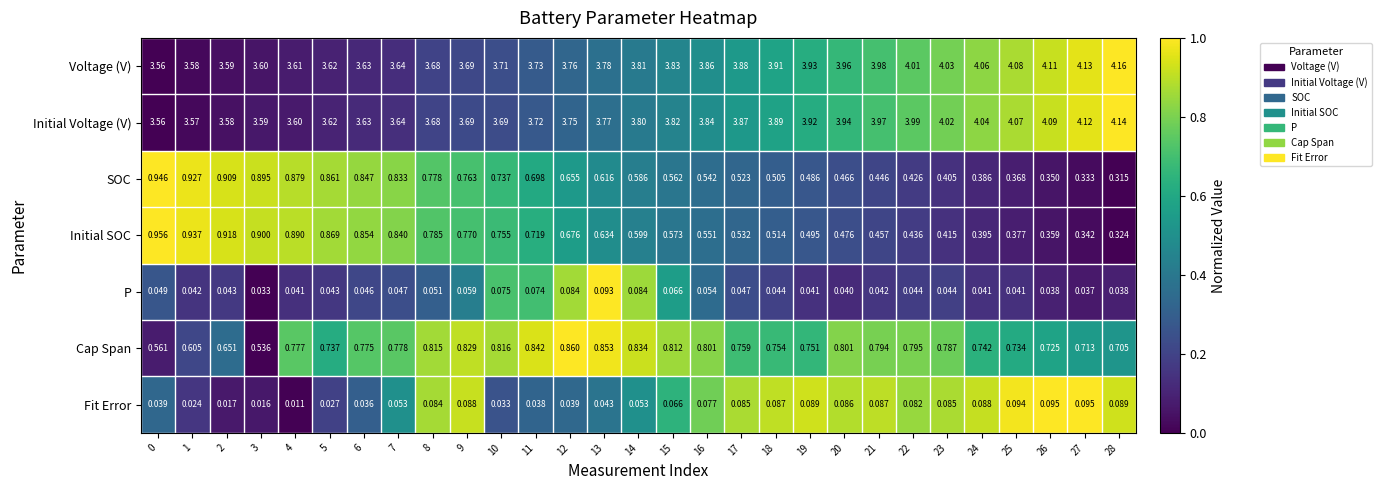

At 19, list the series in order from smallest to largest.

P, Fit Error, SOC, Initial SOC, Cap Span, Initial Voltage (V), Voltage (V)